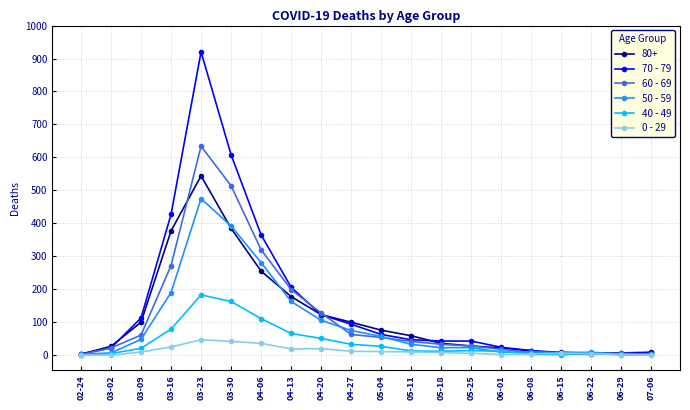

What is the label of the 10th point from the right?

05-04